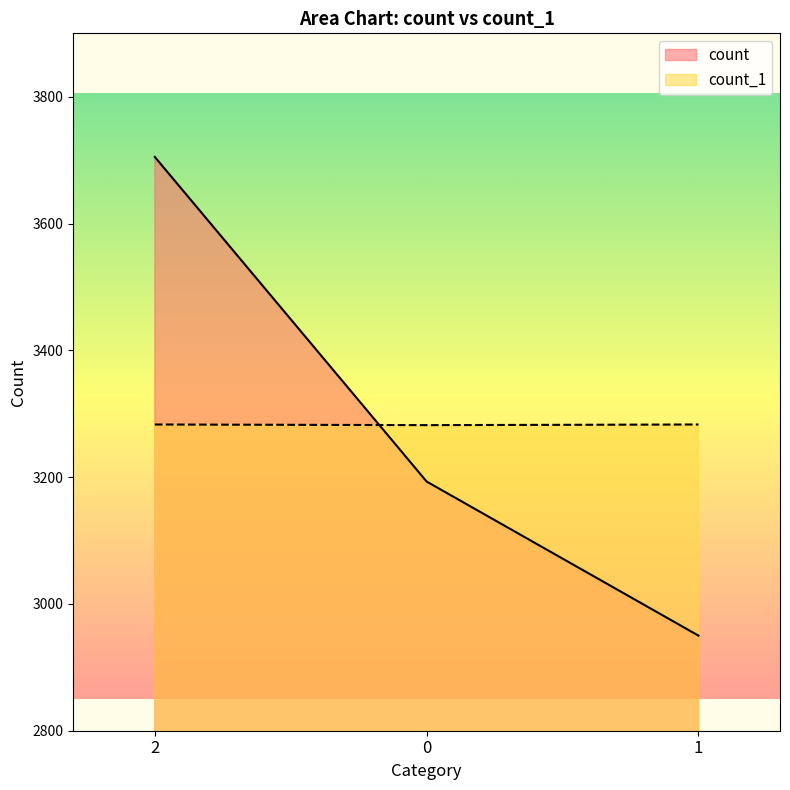

Which series has the largest total across all categories?

count